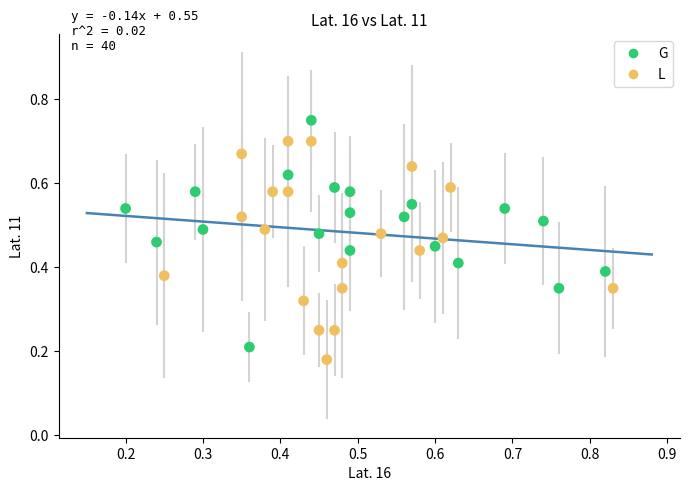

Which series reaches the maximum Y coordinate?

G